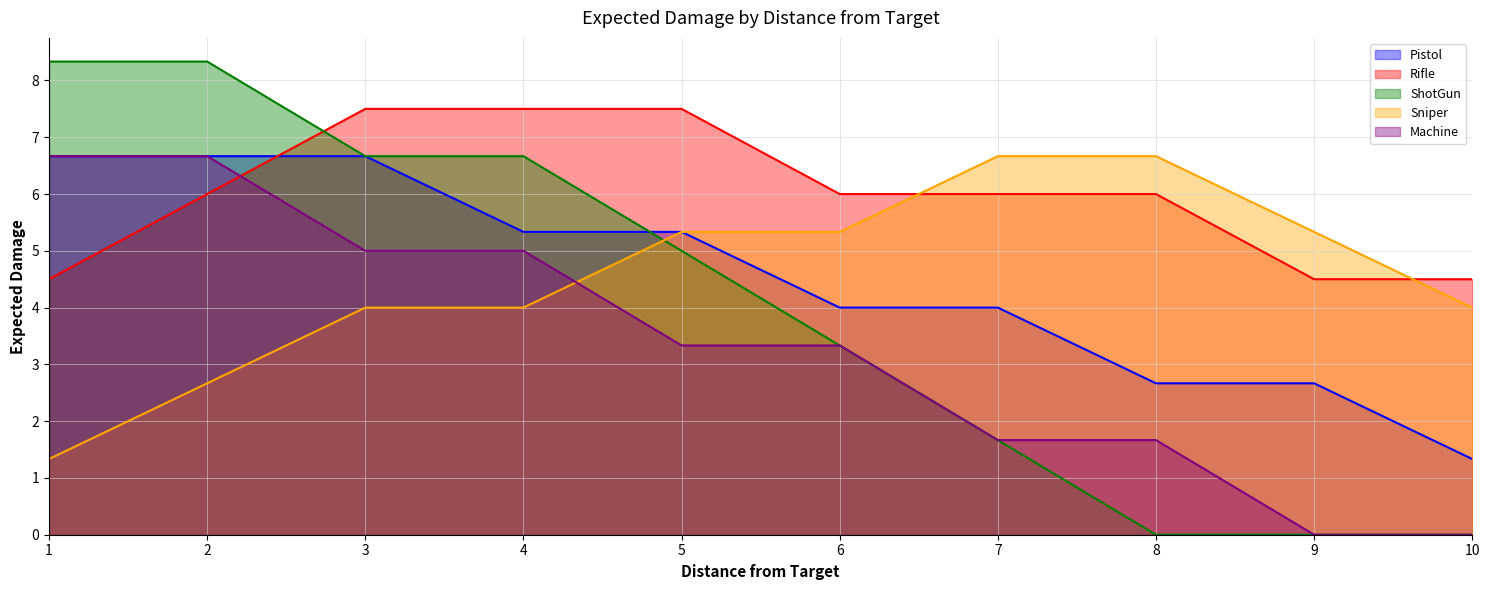

What are all the series names shown in the legend?

Pistol, Rifle, ShotGun, Sniper, Machine